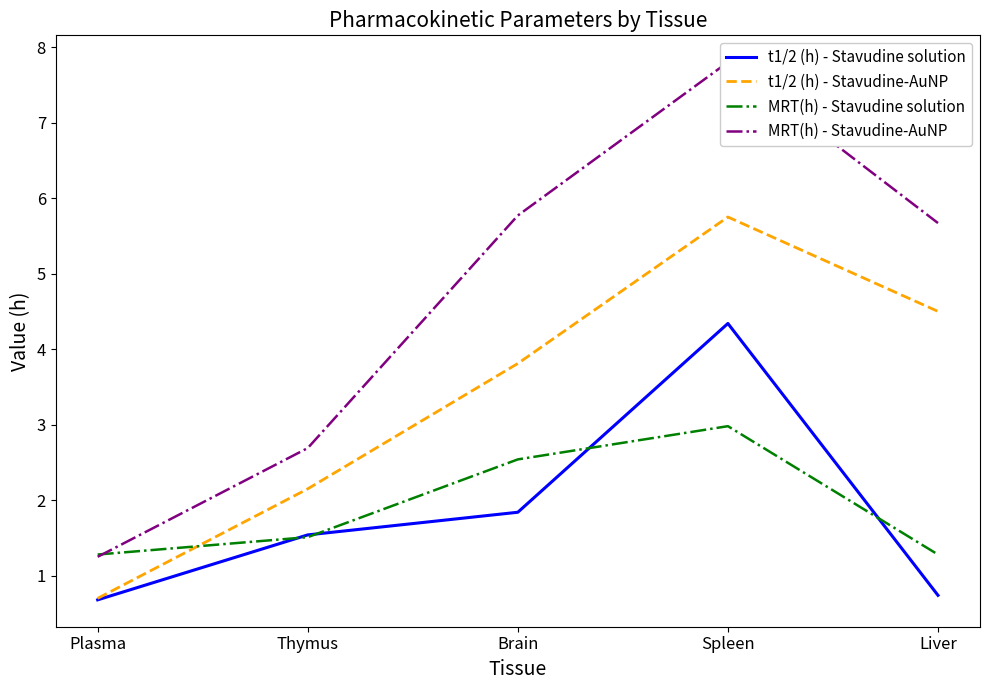

Which series has the widest spread of values?

MRT(h) - Stavudine-AuNP